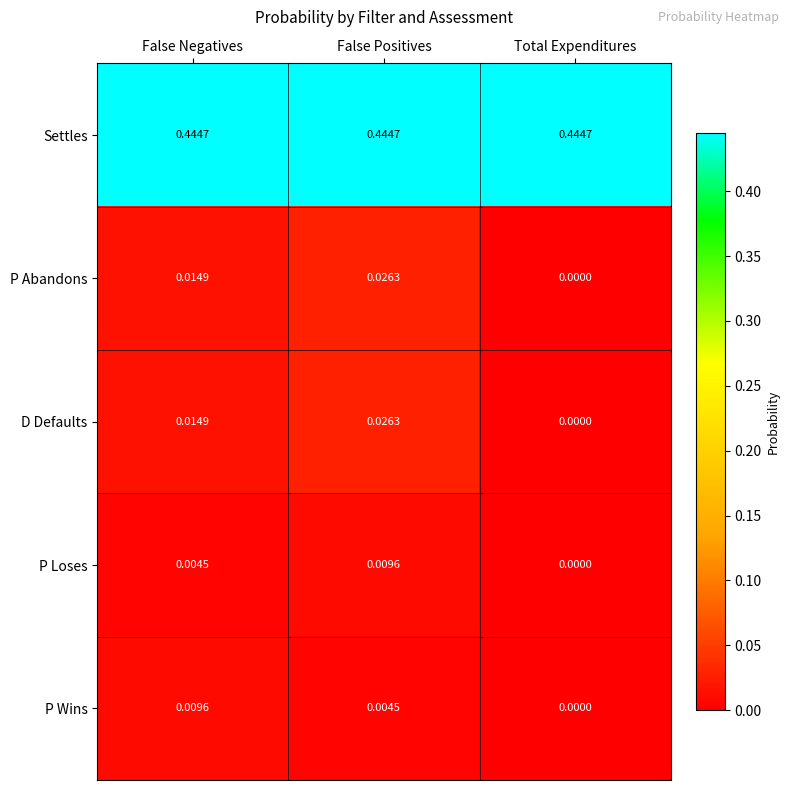

Which series has the largest total across all categories?

Settles